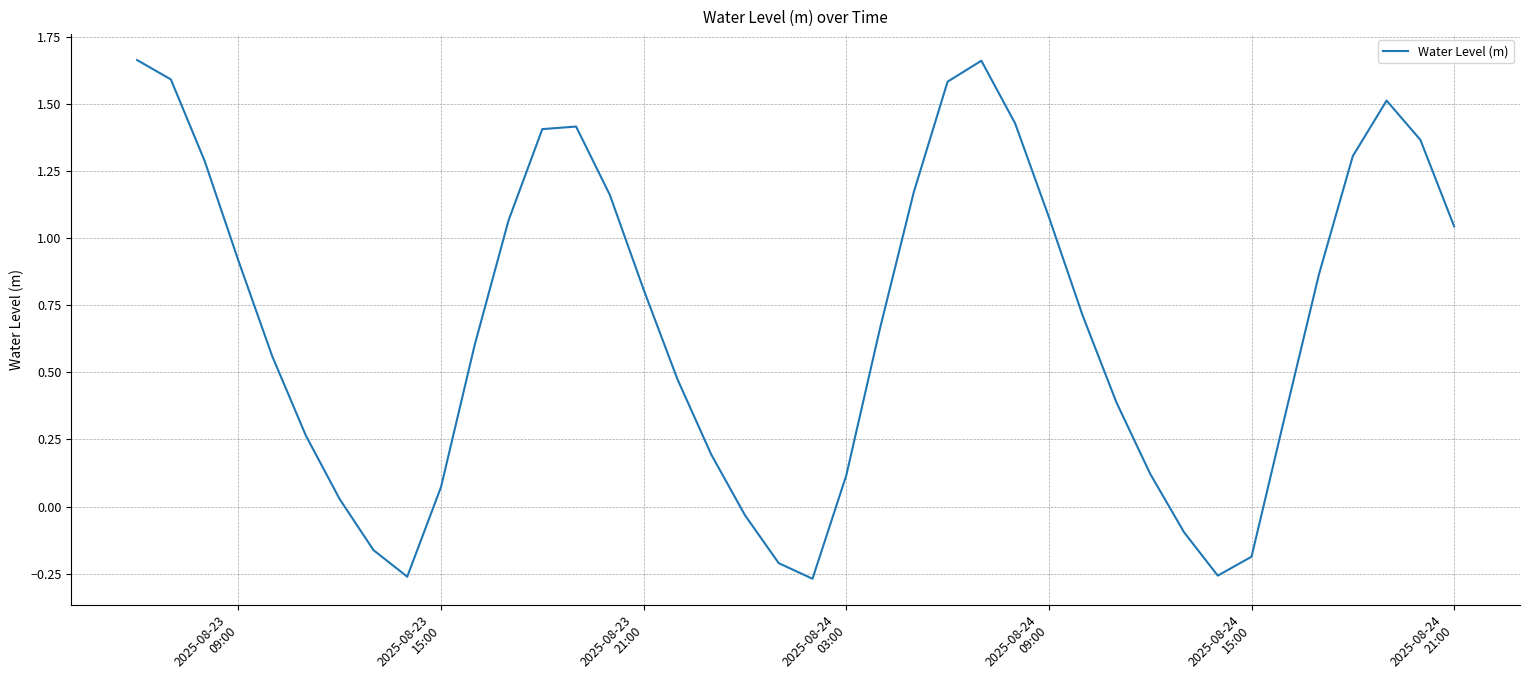

What is the difference between the maximum and minimum values?

1.9